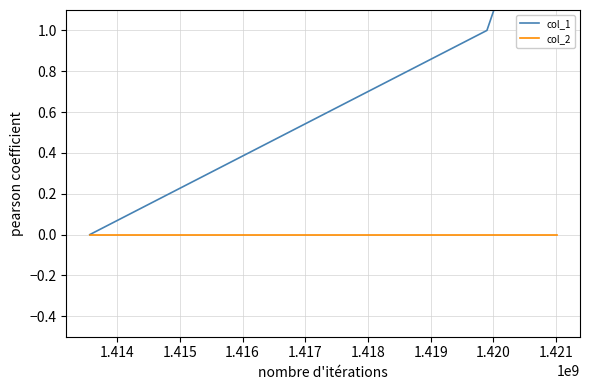

What is the difference between the maximum and minimum values in the col_1 series?

2